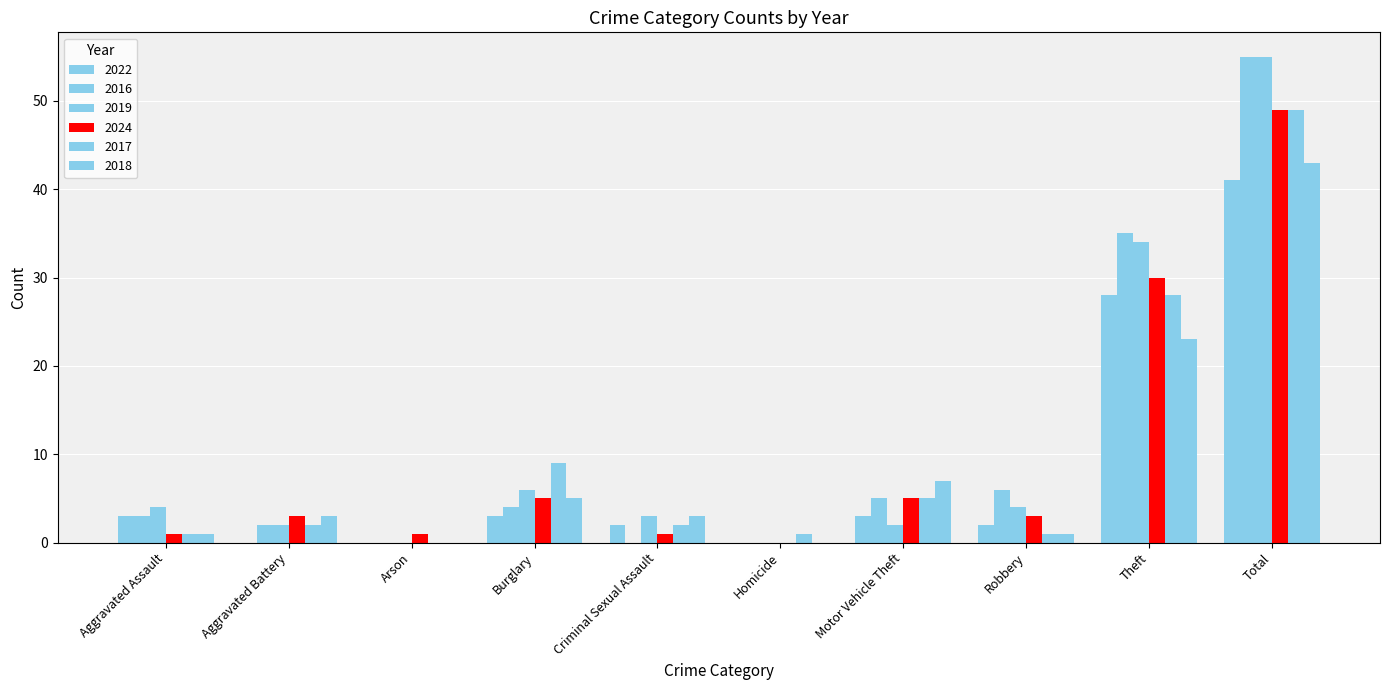

Count the number of categories in the chart.

10